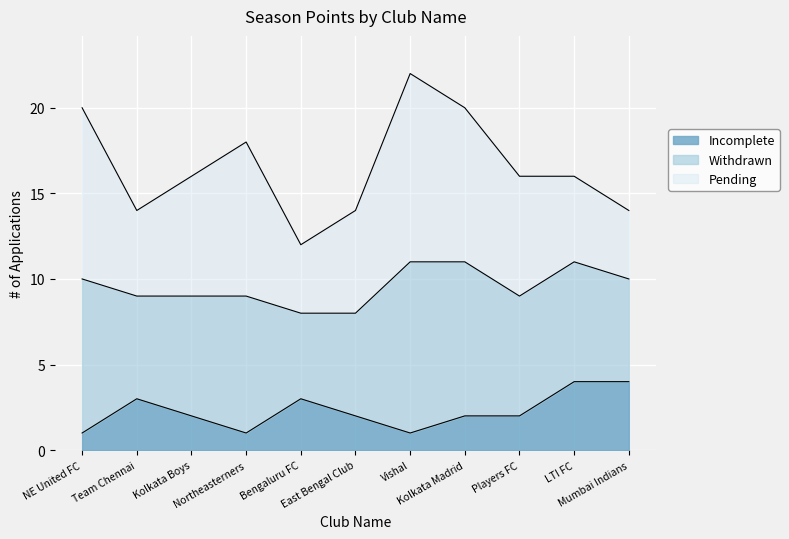

Is it true that Season Points equals 7 at LTI FC?

False